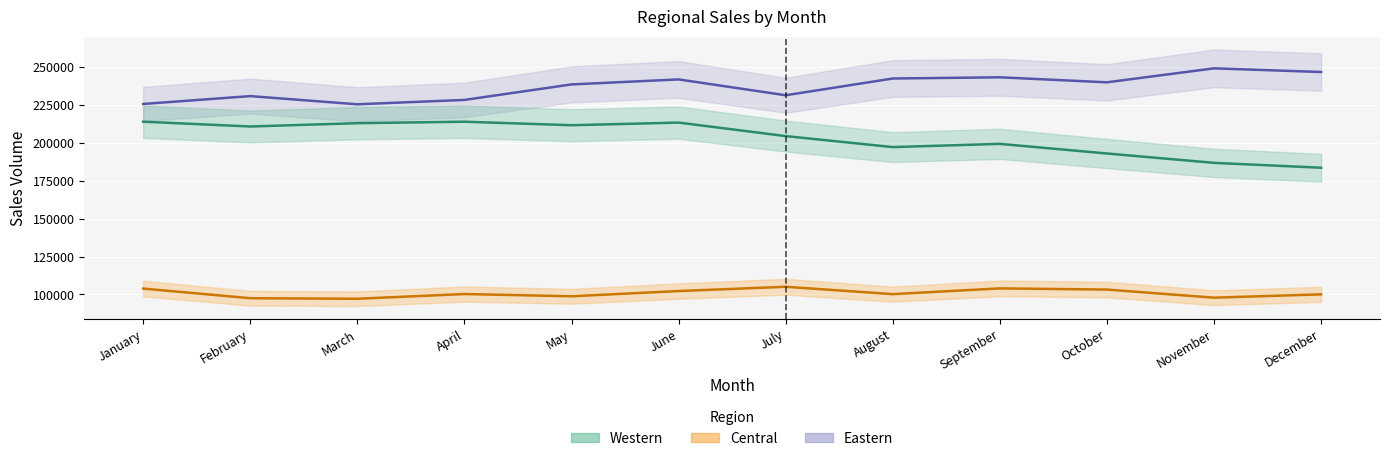

True or false: Western and Central cross at least once.

False